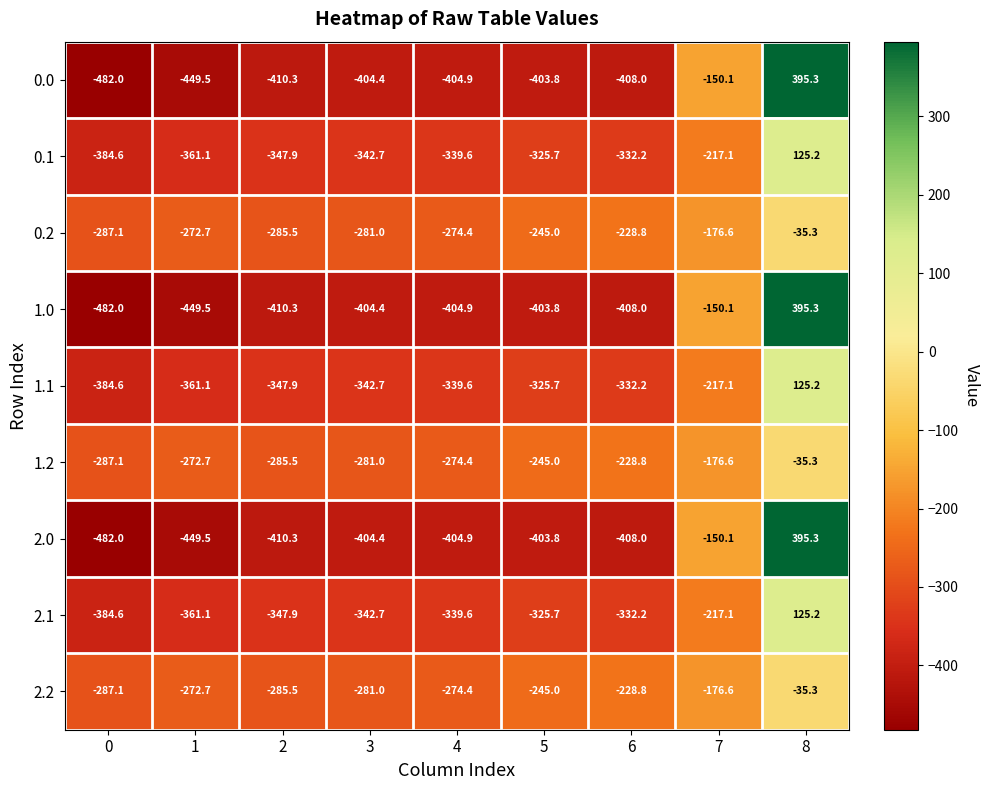

List the labels in order of 0.2 value, smallest first.

0, 2, 3, 4, 1, 5, 6, 7, 8